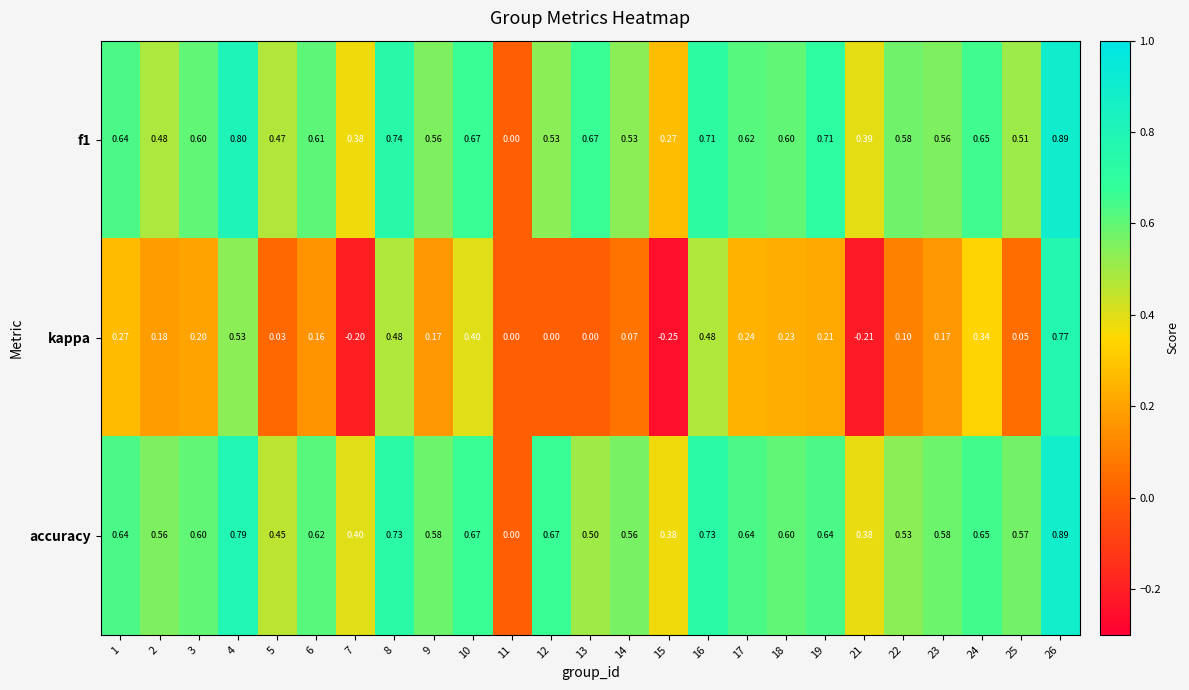

Is the value of kappa at 11 greater than the value of accuracy at 5?

No